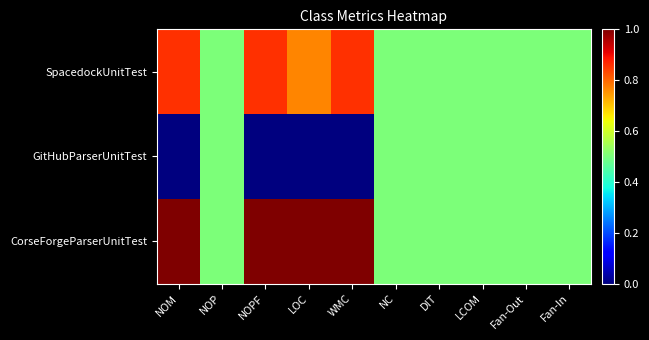

Between NOP and NC, which is larger?

NOP